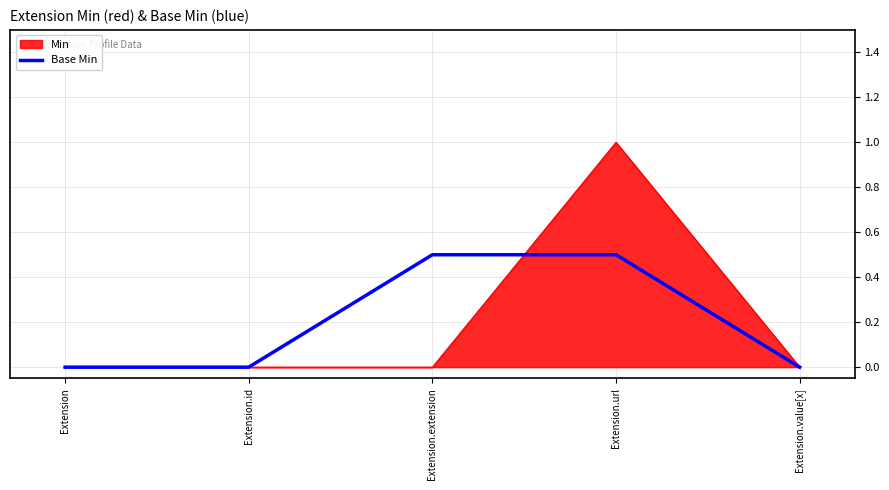

Read the Min value at Extension.url.

1.0